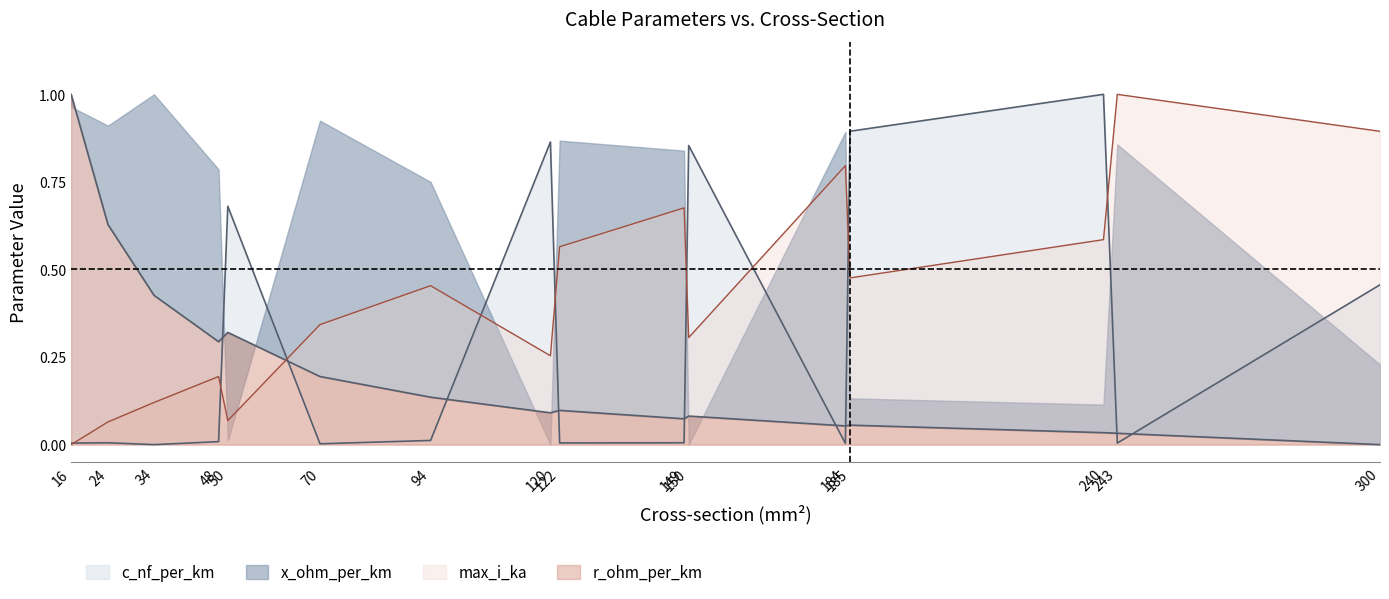

How many times do r_ohm_per_km and c_nf_per_km cross each other?

9